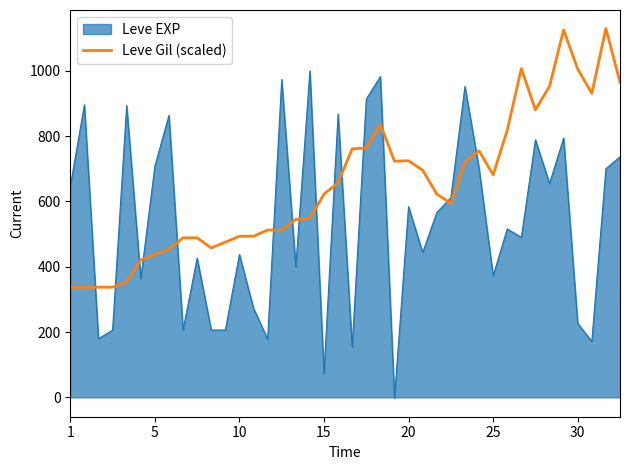

Which series has the largest total across all categories?

Leve Gil (scaled)